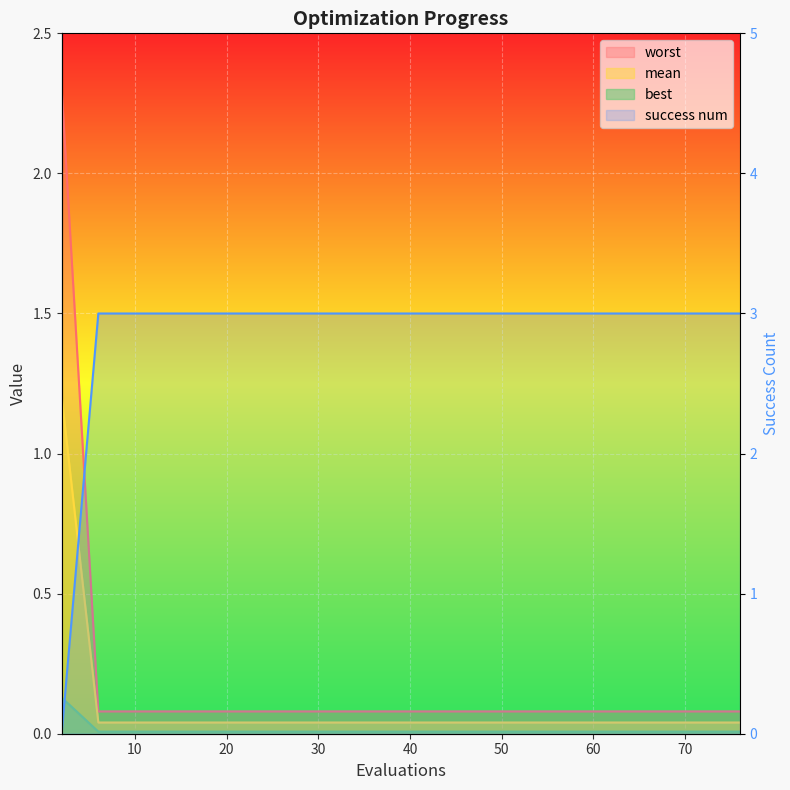

After their last crossing, which series has the higher values: worst or success num?

success num